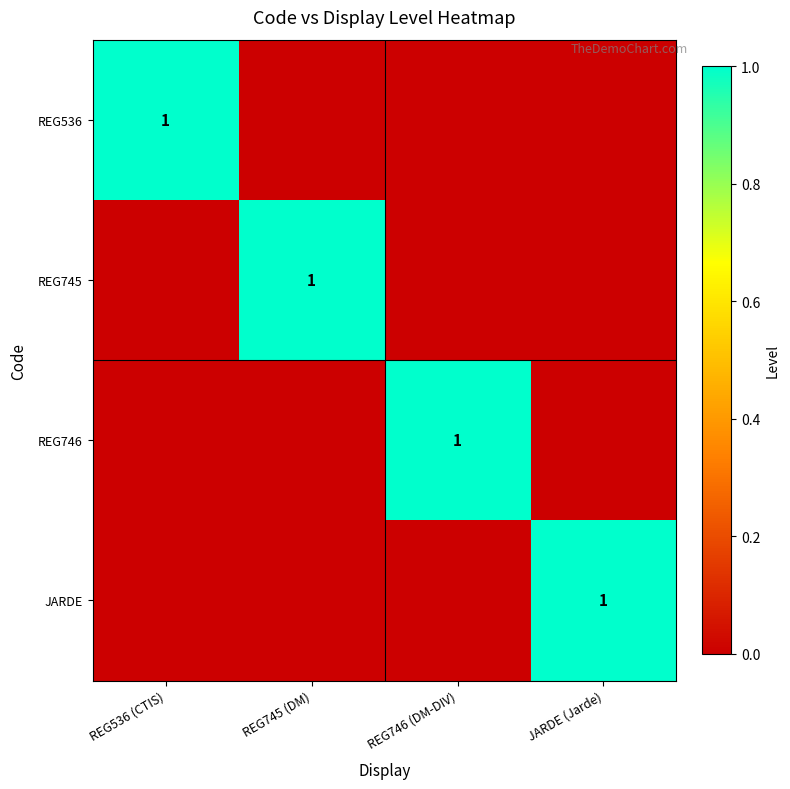

Which category has the highest value across all series?

REG536 (CTIS)